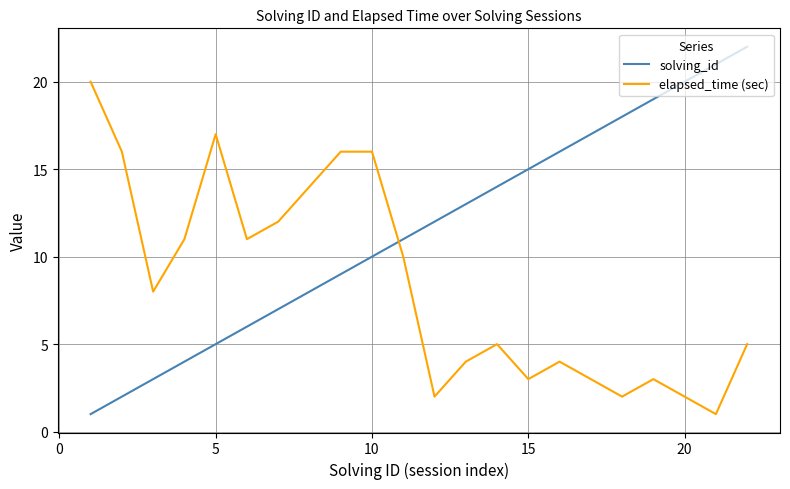

How many intersections are there between solving_id and elapsed_time (sec)?

1